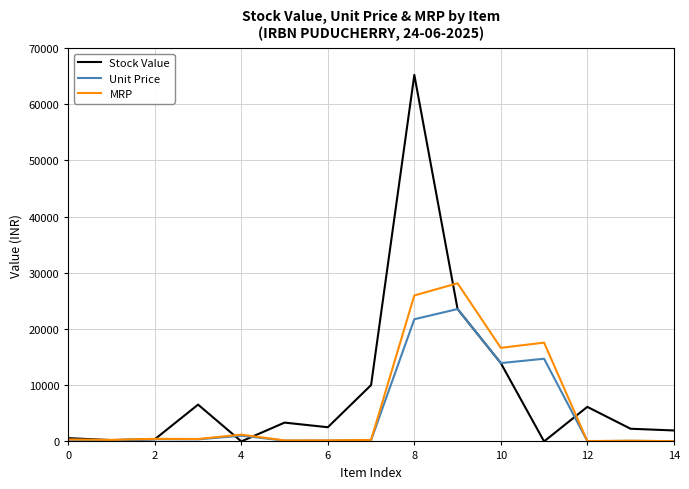

Which series has the largest range (max minus min)?

Stock Value